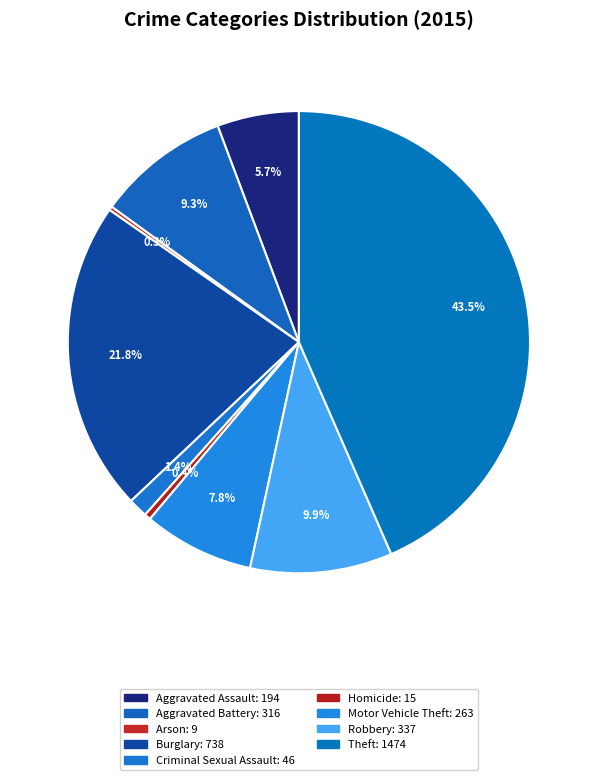

What is the change in value from Aggravated Battery to Burglary?

+422